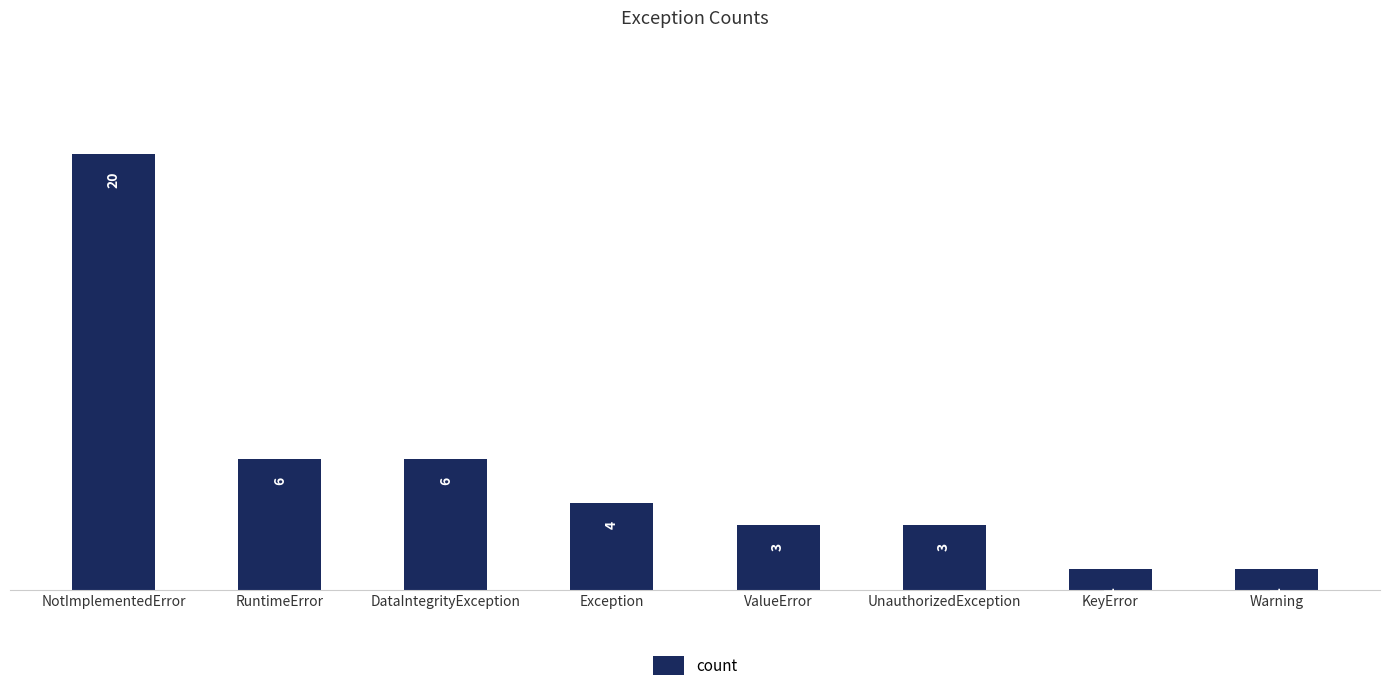

What is the change in value from ValueError to KeyError?

-2